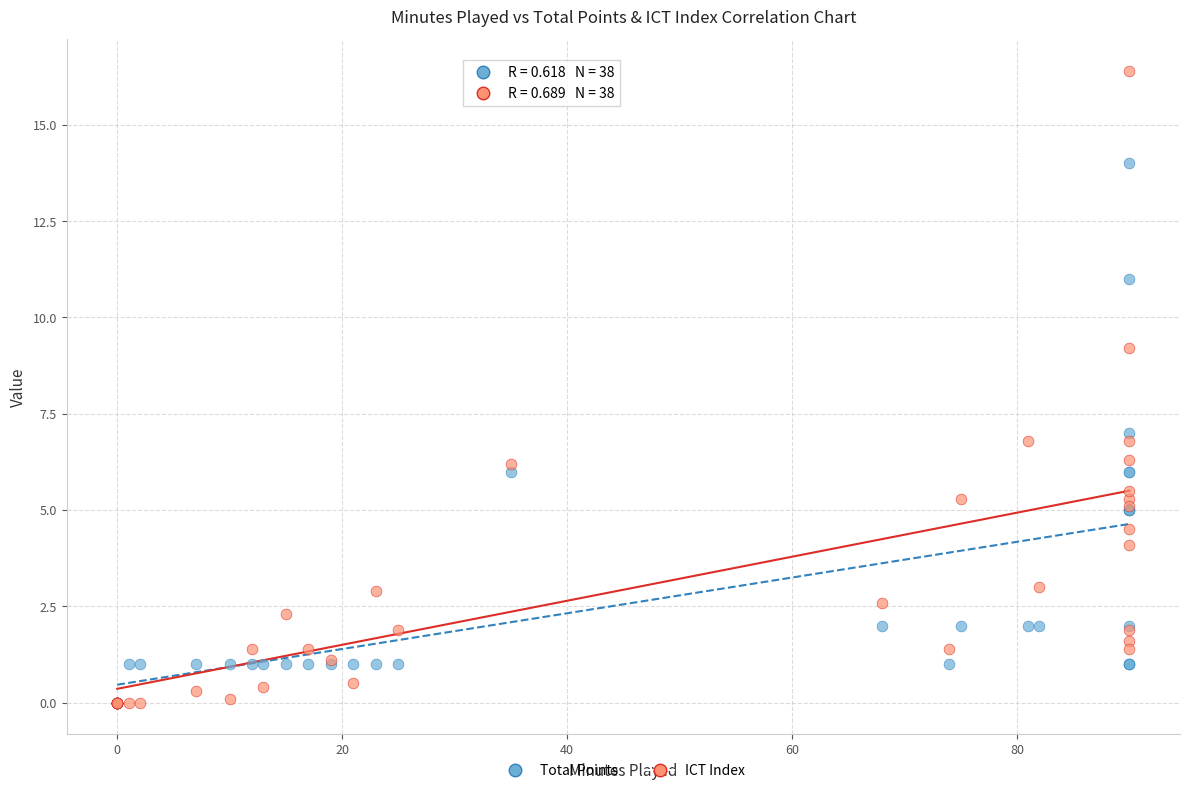

Across all series, what Y value is closest to 8?

7.0